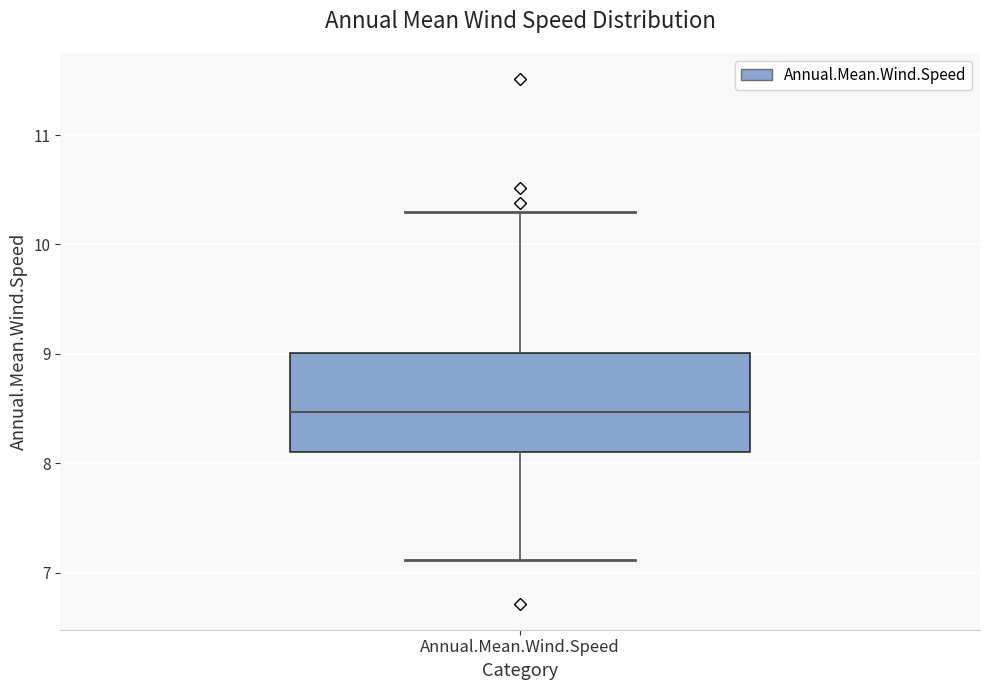

Read this box plot against the y-axis: the position of the median line, the range covered by the box, and the ends of both whiskers. The values are not printed on the chart, so give them approximately, as read against the axis.

median 8.5, box 8.1 to 9.0, whiskers 7.1 to 10.3